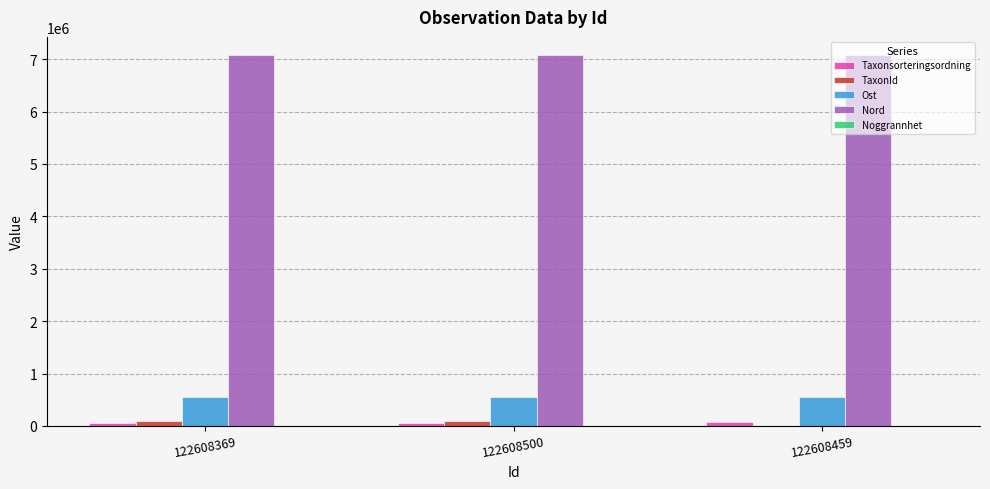

Does the chart contain stacked bars?

No